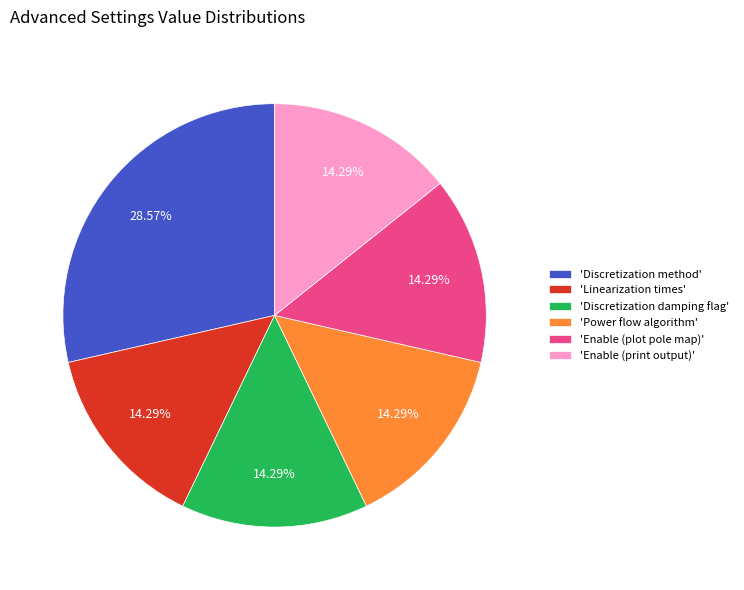

Is the sum of 'Power flow algorithm' and 'Discretization method' greater than half?

No